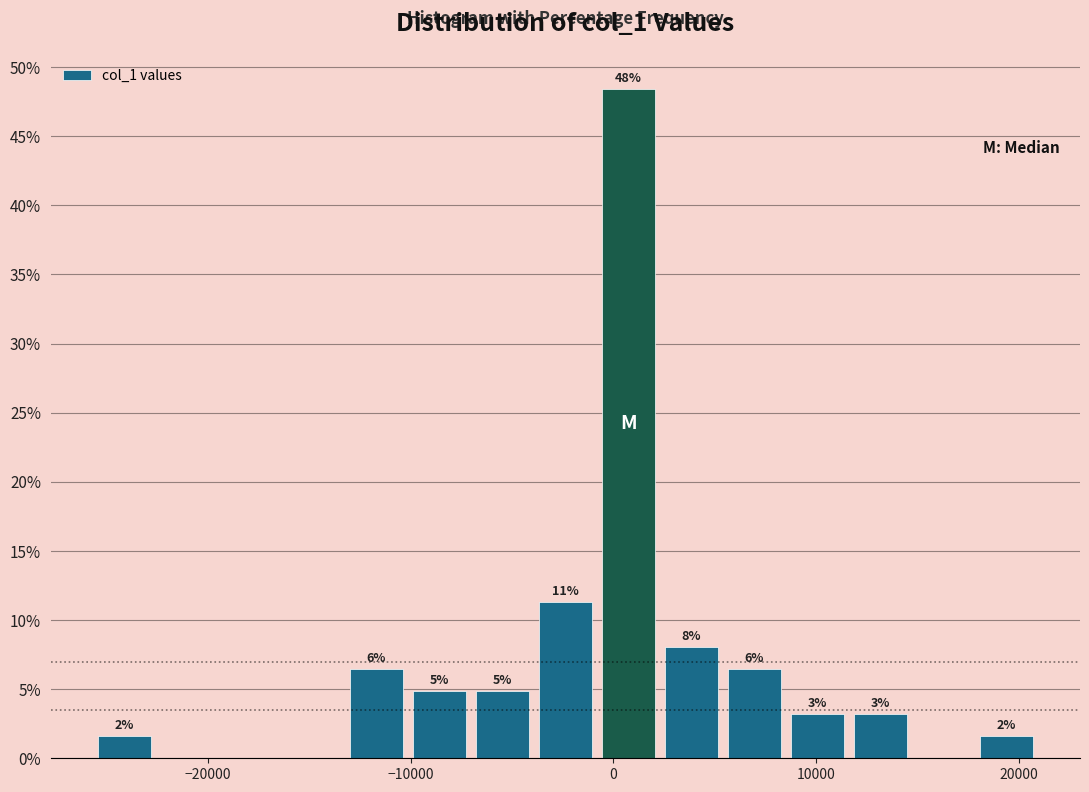

Read against the x-axis, roughly where is the centre of the tallest bar?

1000